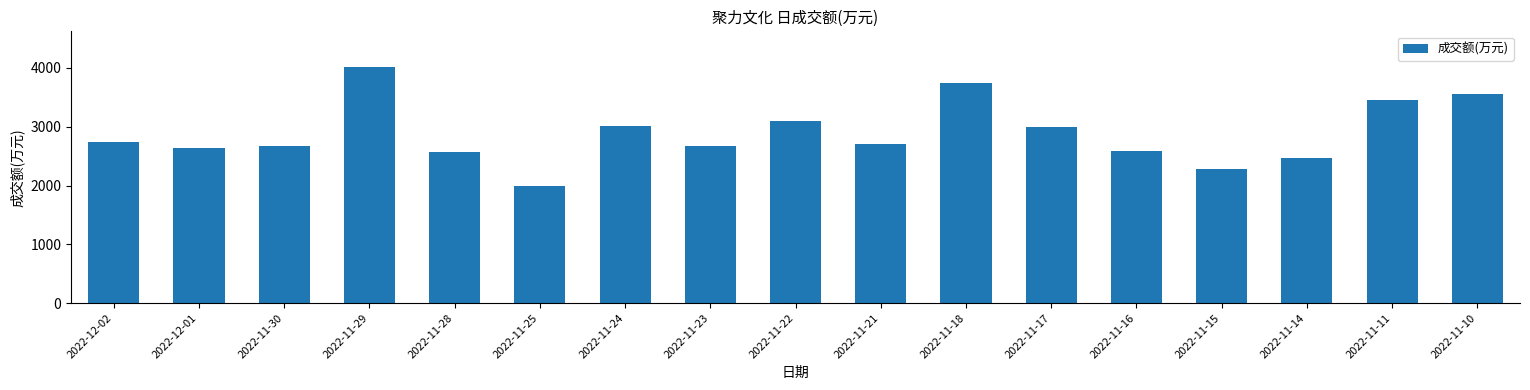

How many distinct data groups are displayed?

1